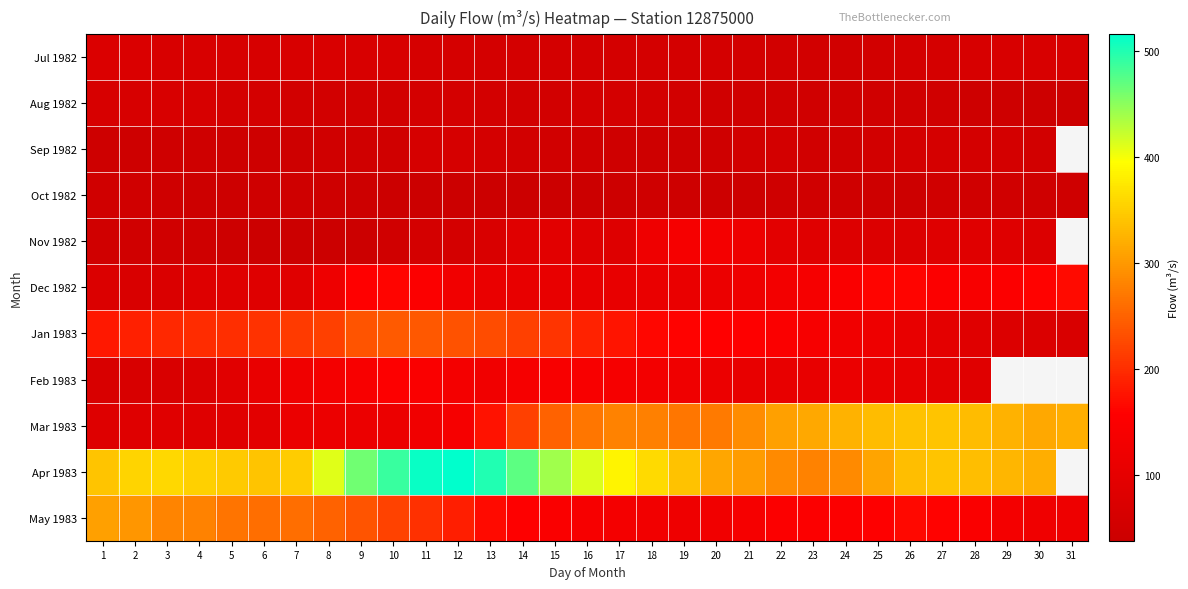

What is the average value of the May 1983 series?

186.4